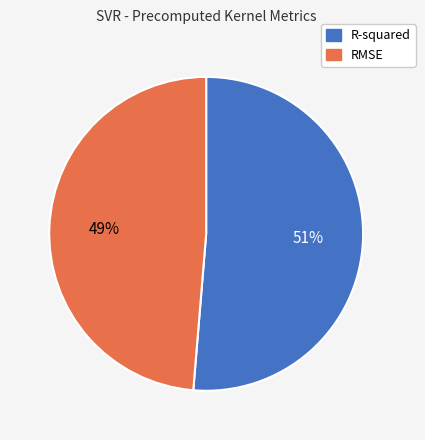

To the nearest percent, what is the combined percentage of RMSE and R-squared?

100%